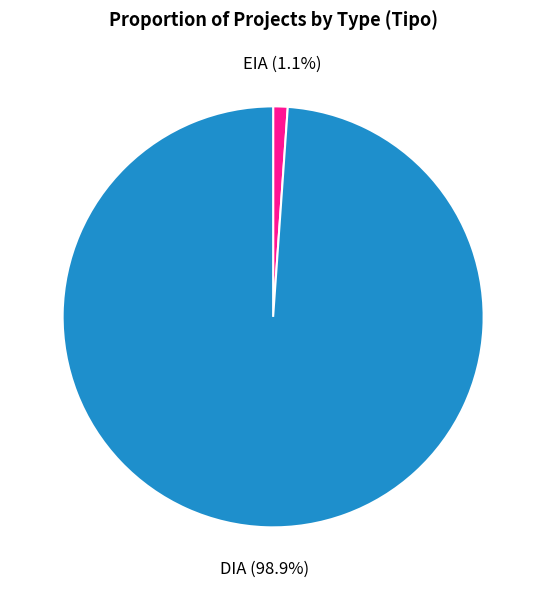

How many slices are in this pie chart?

2